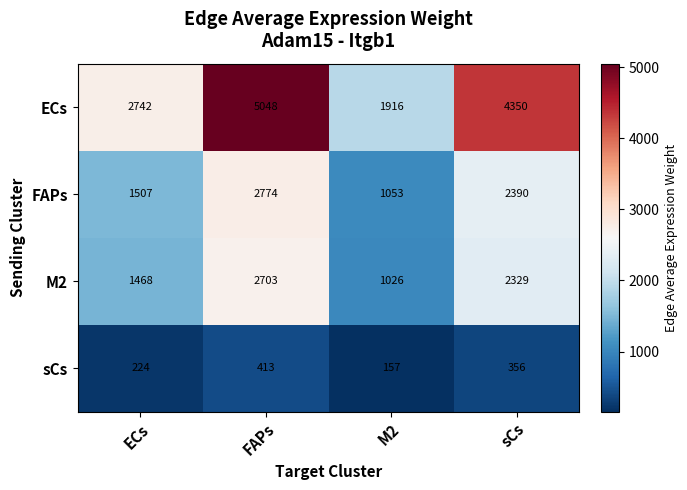

Between M2 and sCs, which series saw the biggest shift?

ECs